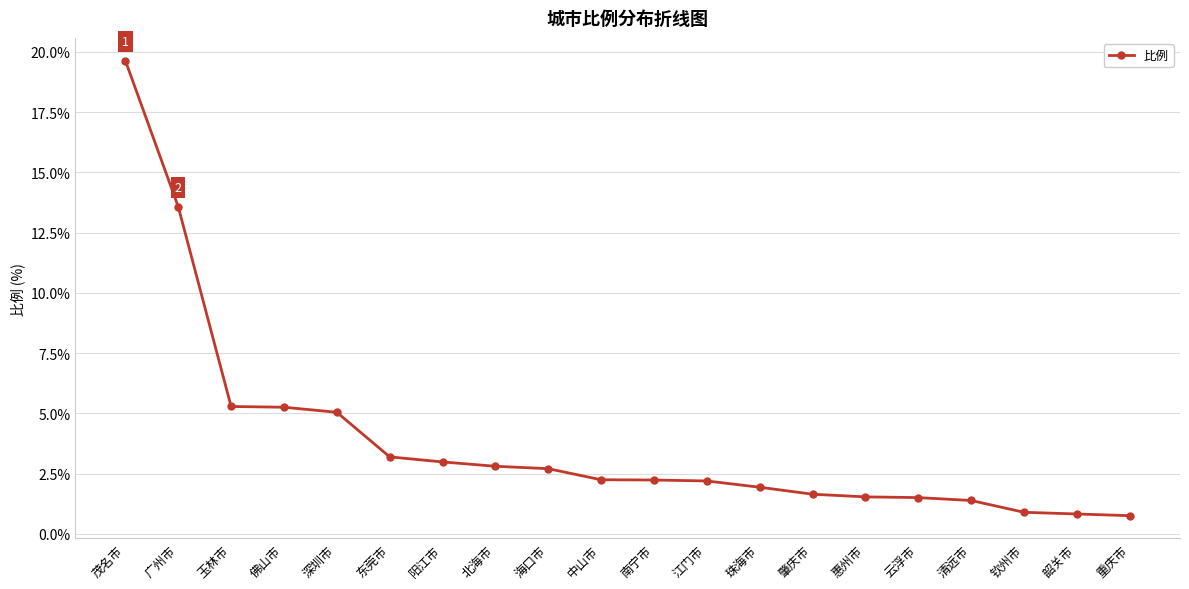

What position from the right is 清远市?

4